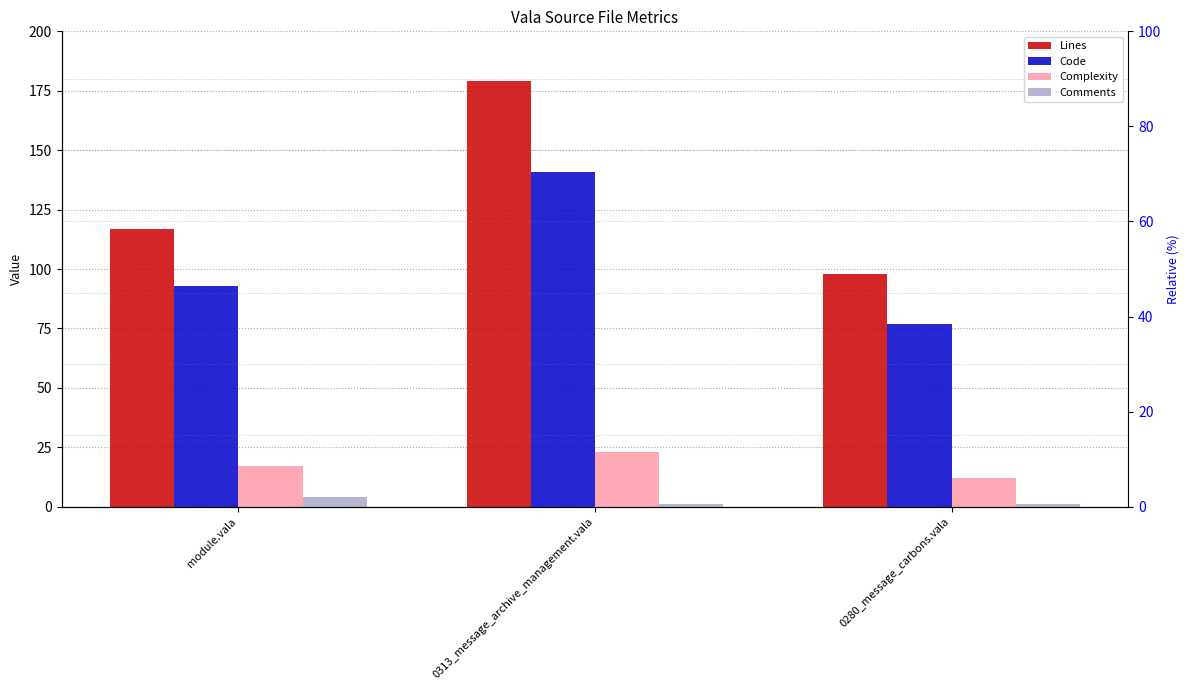

What is the sum of the Code values at module.vala and 0280_message_carbons.vala?

170